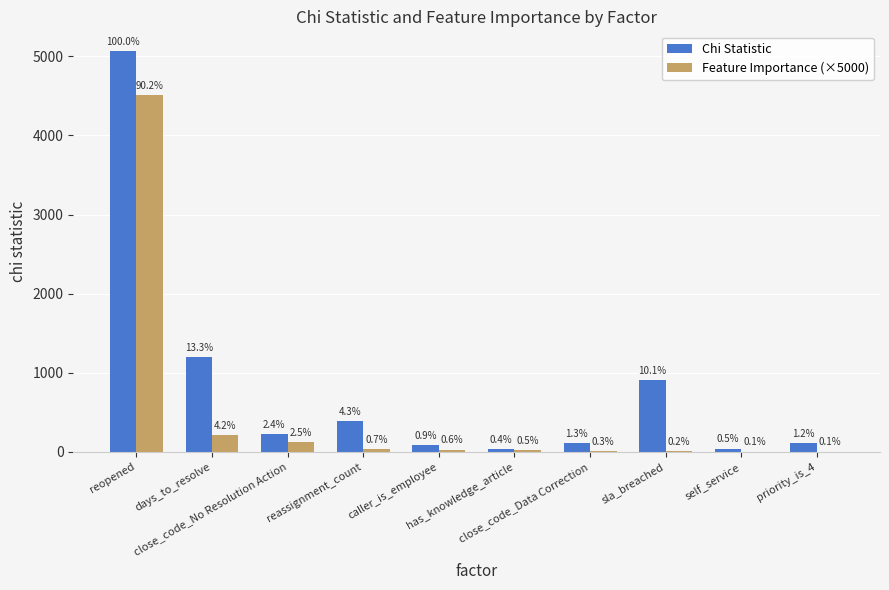

Reading left to right, transcribe all the data shown in this chart.

Chi Statistic: reopened=5062.0	days_to_resolve=1201.1	close_code_No Resolution Action=220.5	reassignment_count=384.3	caller_is_employee=85.0	has_knowledge_article=34.3	close_code_Data Correction=116.1	sla_breached=909.0	self_service=40.7	priority_is_4=109.3
Feature Importance (×5000): reopened=4507.7	days_to_resolve=210.0	close_code_No Resolution Action=125.5	reassignment_count=34.8	caller_is_employee=28.9	has_knowledge_article=27.4	close_code_Data Correction=12.7	sla_breached=10.6	self_service=4.0	priority_is_4=3.5